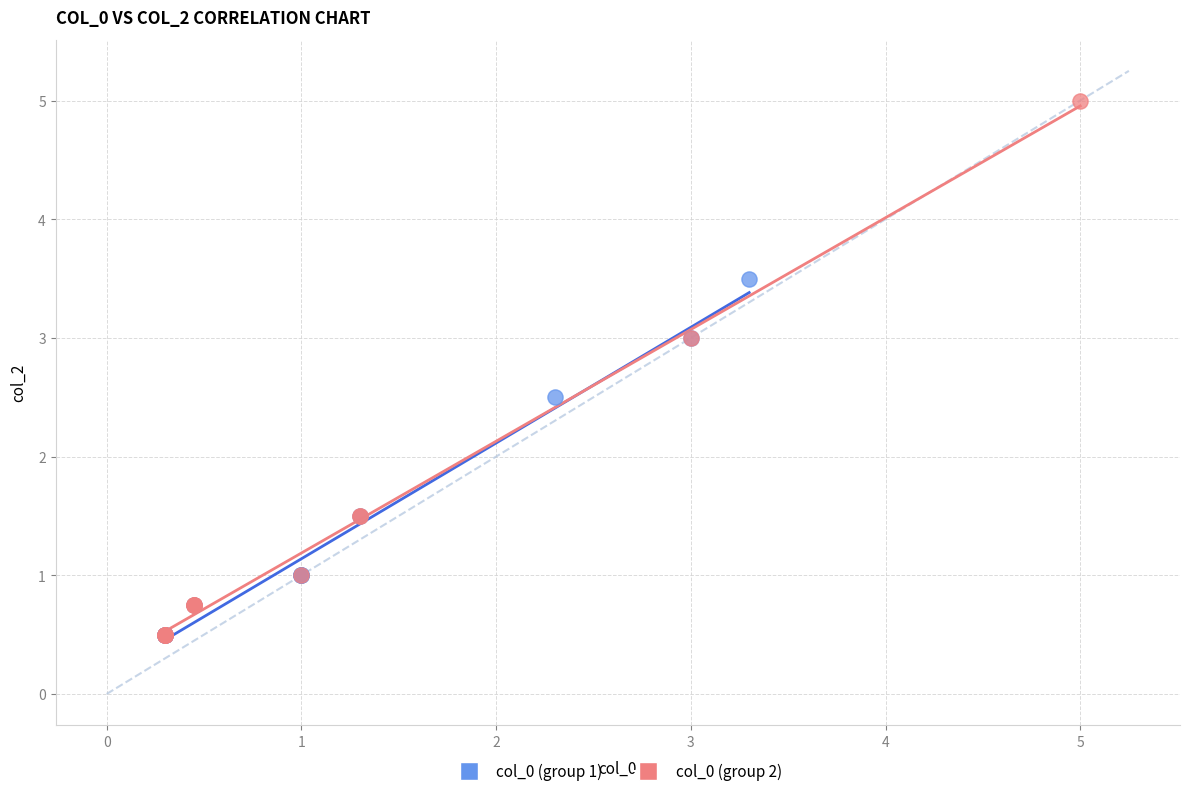

Which series reaches the maximum Y coordinate?

col_0 (group 2)